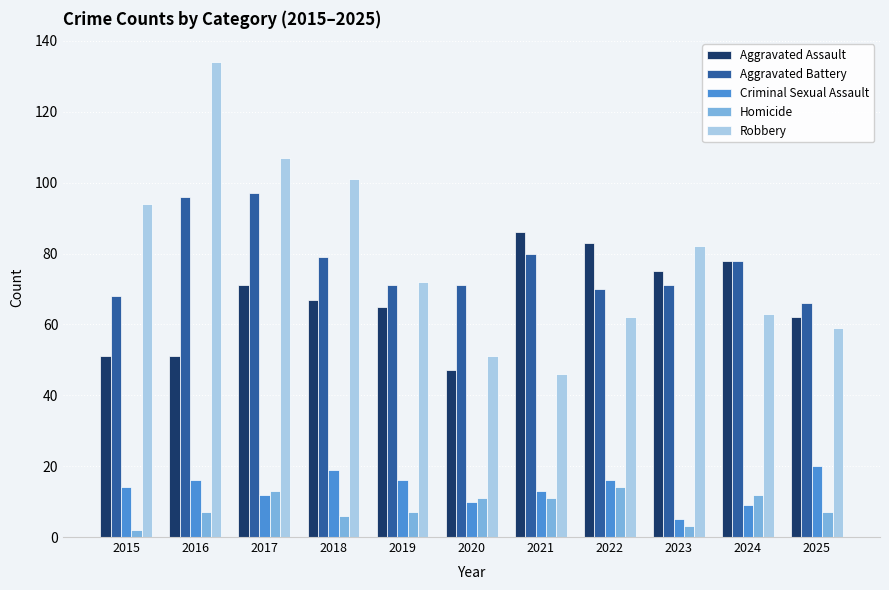

Reading left to right, list all the values displayed in this chart.

Aggravated Assault: 51	51	71	67	65	47	86	83	75	78	62
Aggravated Battery: 68	96	97	79	71	71	80	70	71	78	66
Criminal Sexual Assault: 14	16	12	19	16	10	13	16	5	9	20
Homicide: 2	7	13	6	7	11	11	14	3	12	7
Robbery: 94	134	107	101	72	51	46	62	82	63	59